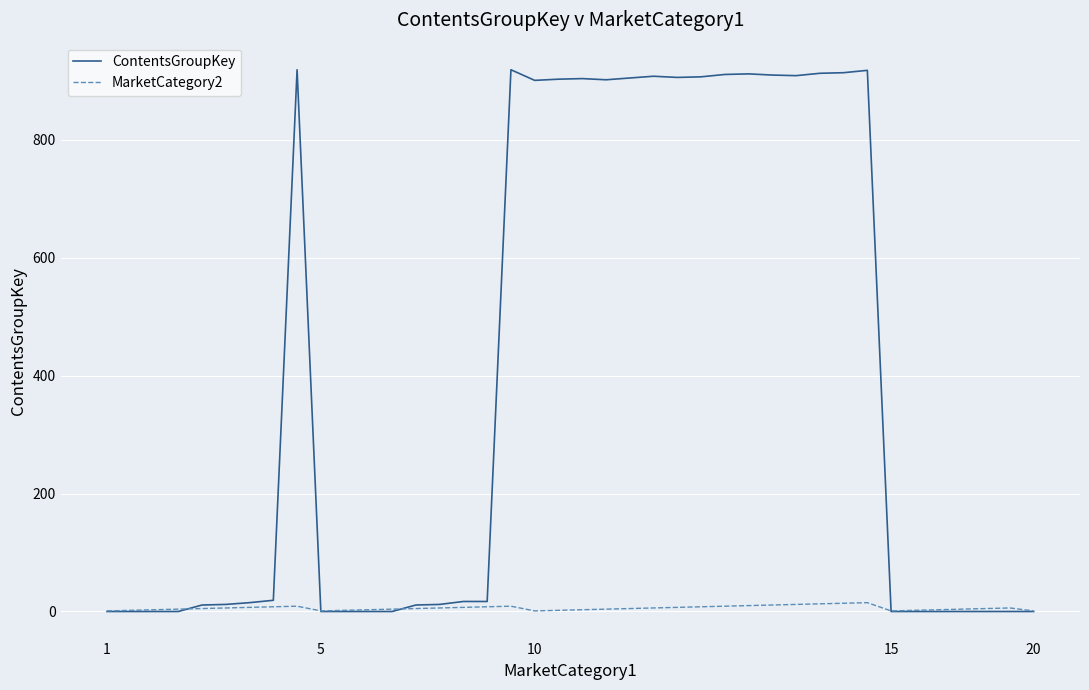

What are all the series names shown in the legend?

ContentsGroupKey, MarketCategory2